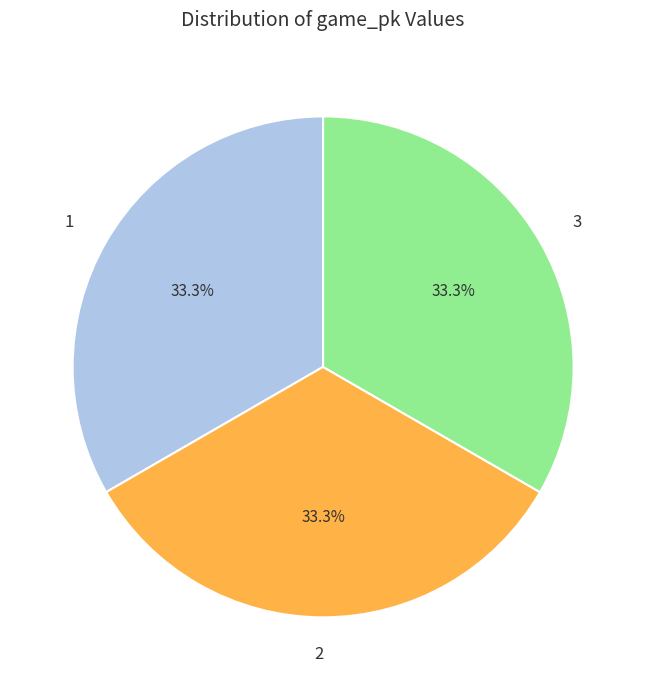

Count the number of slices in the pie.

3